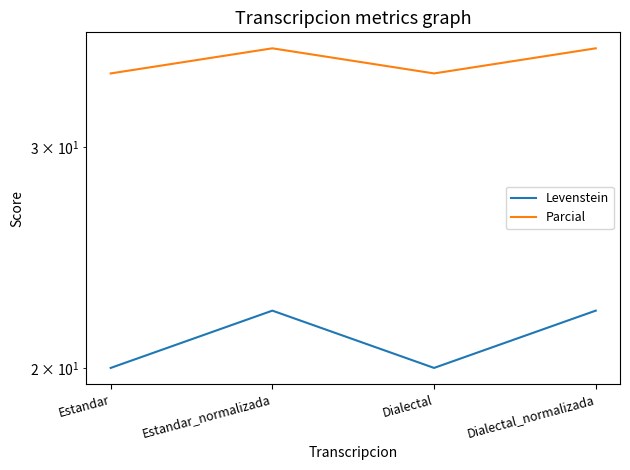

At which category does Parcial reach its first local valley?

Dialectal